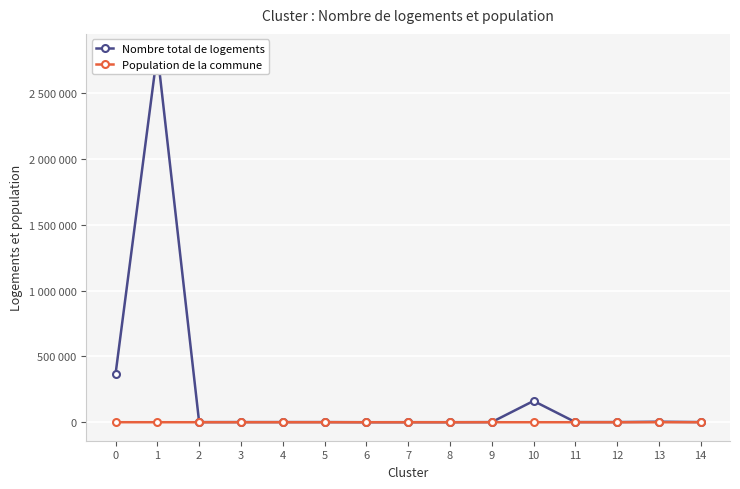

The value of Nombre total de logements at 8 is 153. True or false?

True